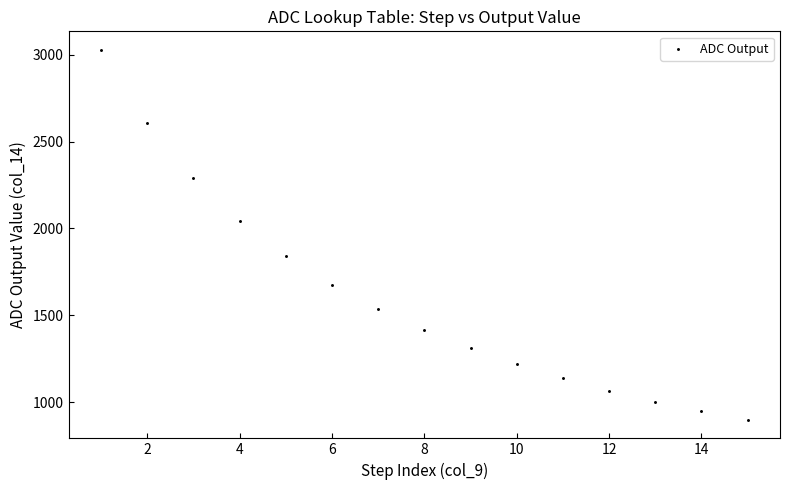

What is the range of X values (max minus min)?

14